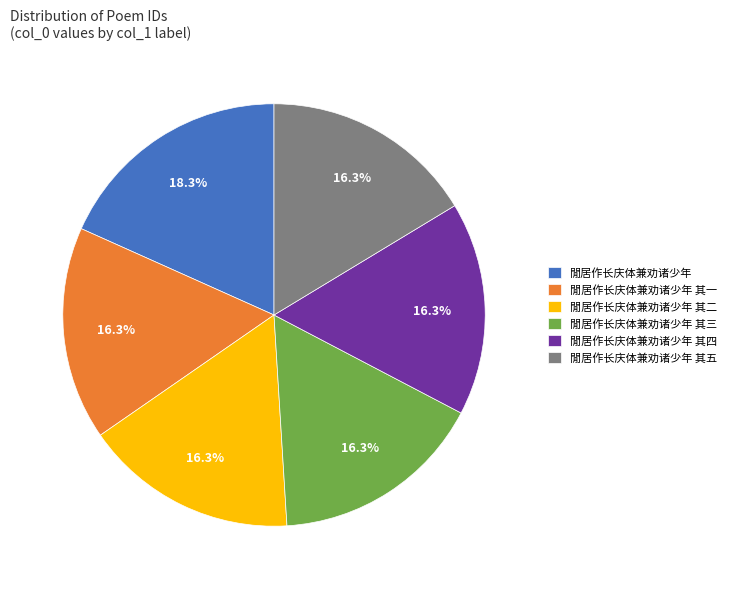

Does 閒居作长庆体兼劝诸少年 其二 account for over 50% of the chart?

No